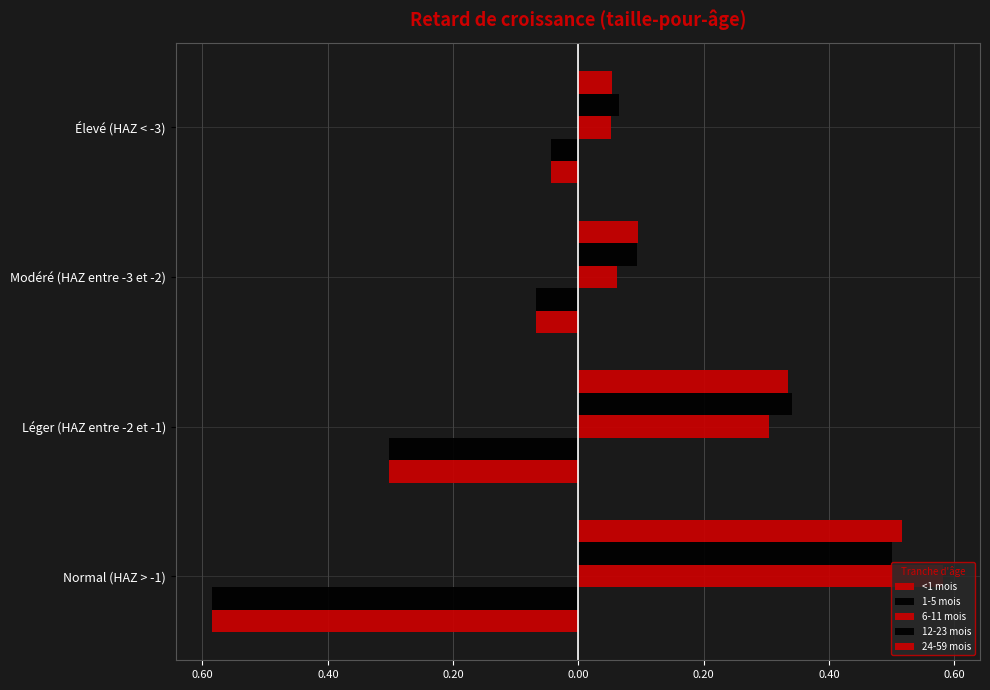

What is the greatest value displayed?

0.6